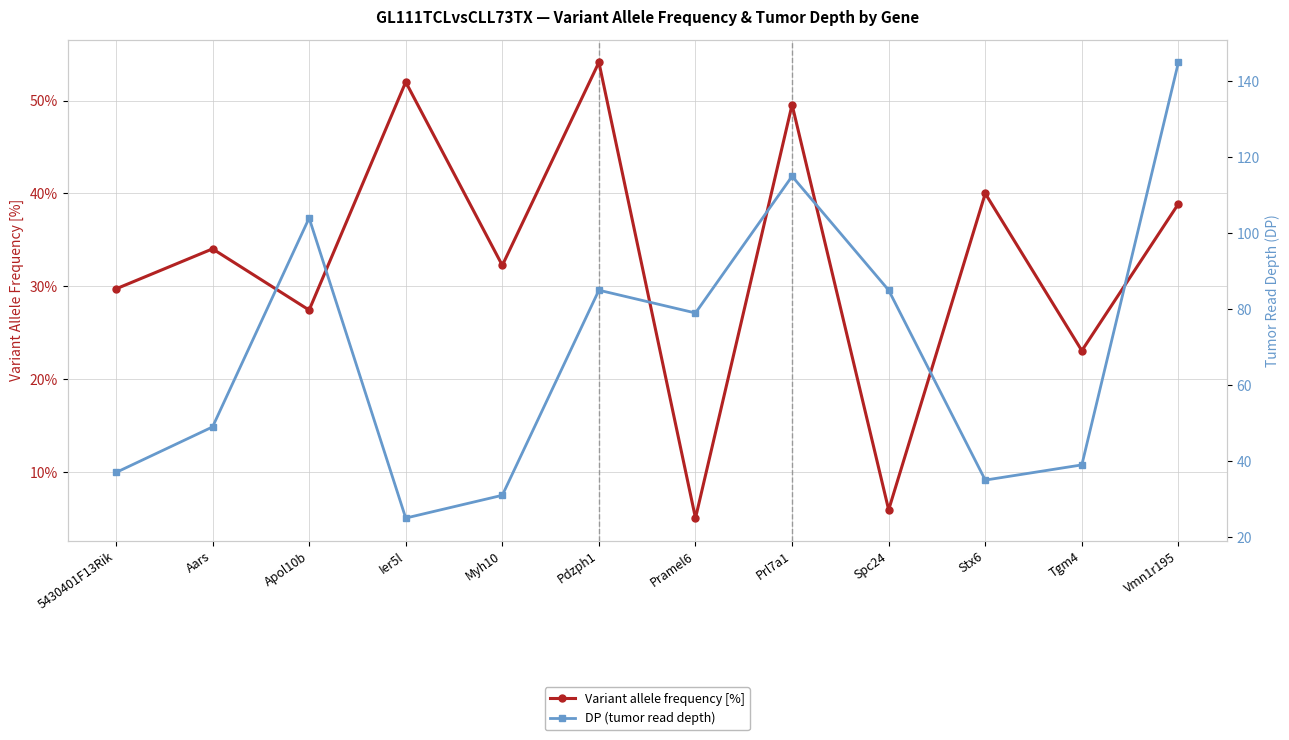

Where do DP (tumor read depth) and Variant allele frequency [%] first cross each other?

Apol10b and Ier5l